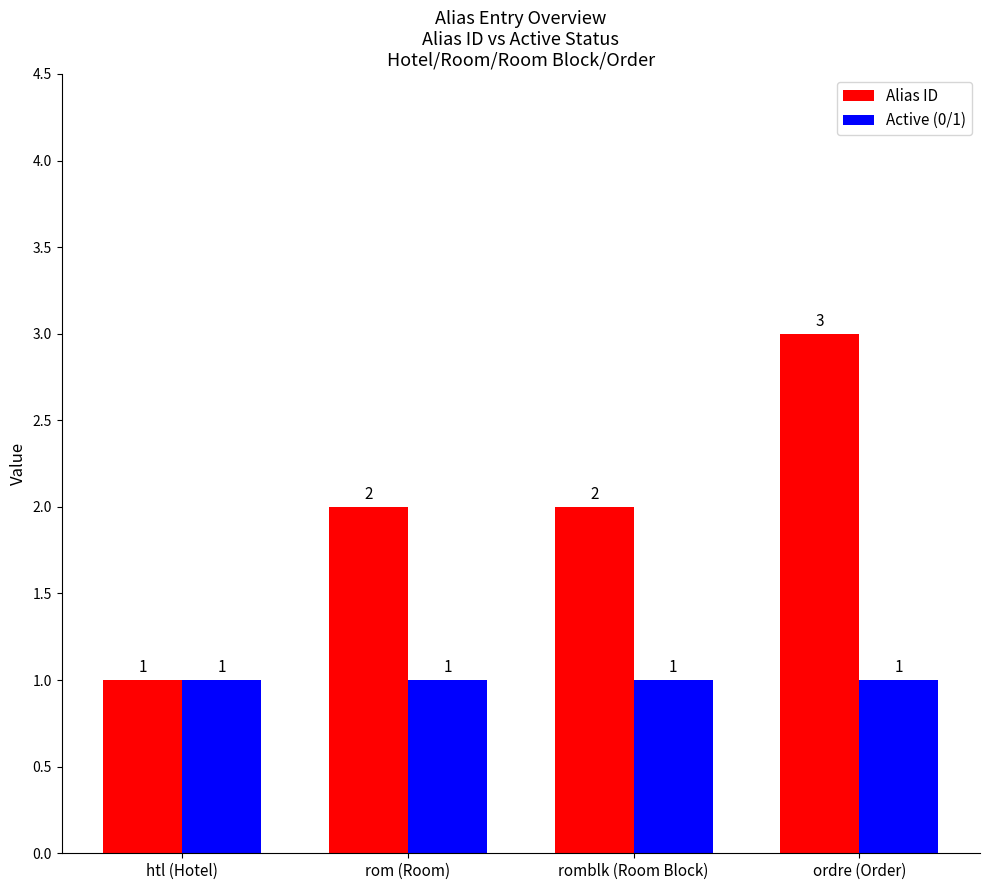

Rank the series by their average value, from lowest to highest.

Active (0/1), Alias ID